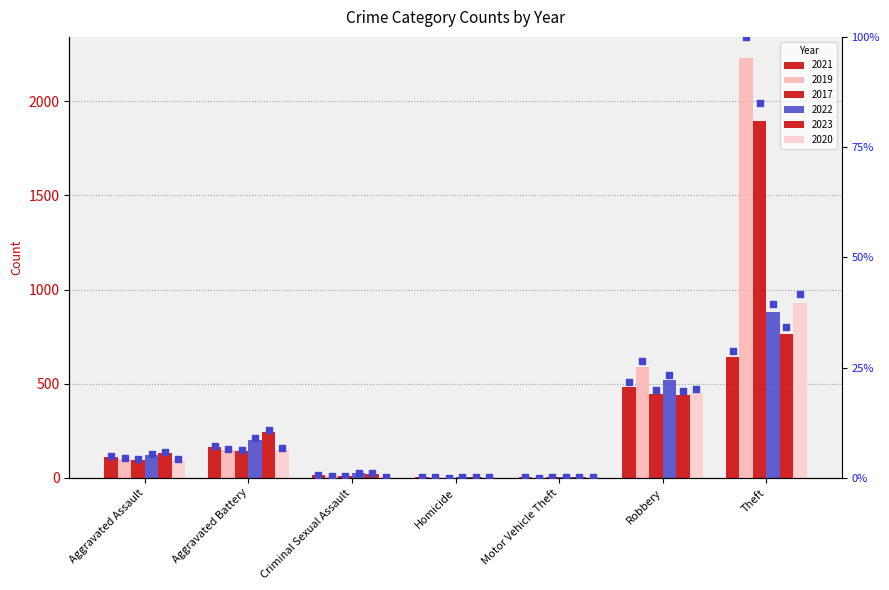

Which has a higher value, Robbery or Aggravated Assault?

Robbery